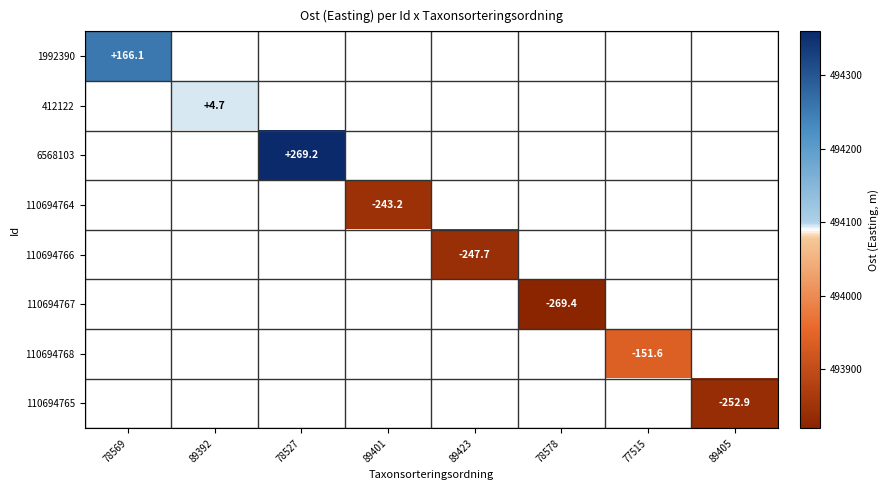

At how many categories does at least one series exceed 493878?

4